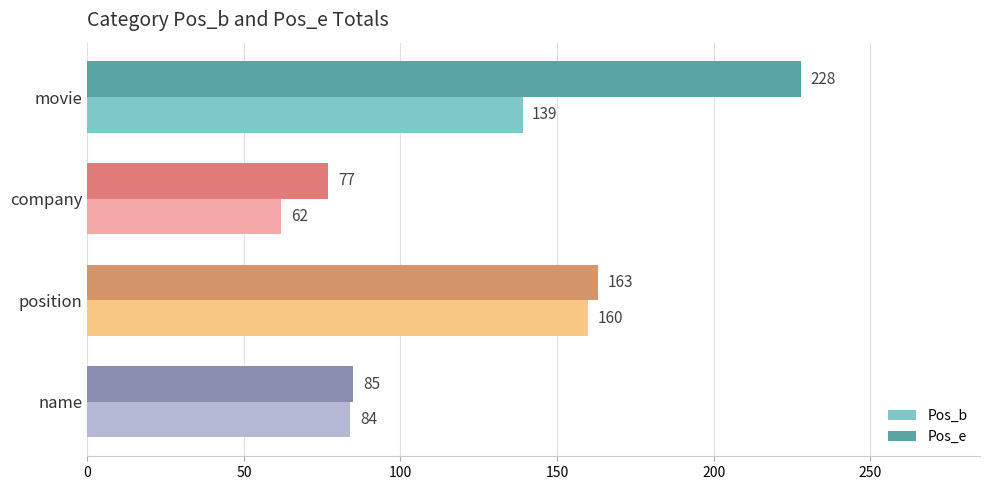

Rank the series by their maximum value, from lowest to highest.

Pos_b, Pos_e